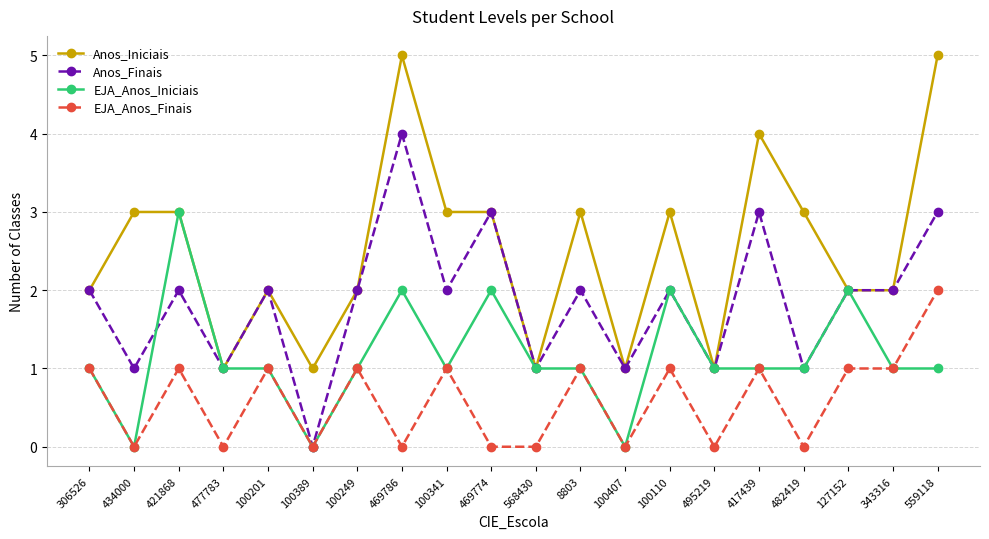

Reading left to right, what are all the values shown in this chart?

Anos_Iniciais: 306526=2	434000=3	421868=3	477783=1	100201=2	100389=1	100249=2	469786=5	100341=3	469774=3	568430=1	8803=3	100407=1	100110=3	495219=1	417439=4	482419=3	127152=2	343316=2	559118=5
Anos_Finais: 306526=2	434000=1	421868=2	477783=1	100201=2	100389=0	100249=2	469786=4	100341=2	469774=3	568430=1	8803=2	100407=1	100110=2	495219=1	417439=3	482419=1	127152=2	343316=2	559118=3
EJA_Anos_Iniciais: 306526=1	434000=0	421868=3	477783=1	100201=1	100389=0	100249=1	469786=2	100341=1	469774=2	568430=1	8803=1	100407=0	100110=2	495219=1	417439=1	482419=1	127152=2	343316=1	559118=1
EJA_Anos_Finais: 306526=1	434000=0	421868=1	477783=0	100201=1	100389=0	100249=1	469786=0	100341=1	469774=0	568430=0	8803=1	100407=0	100110=1	495219=0	417439=1	482419=0	127152=1	343316=1	559118=2